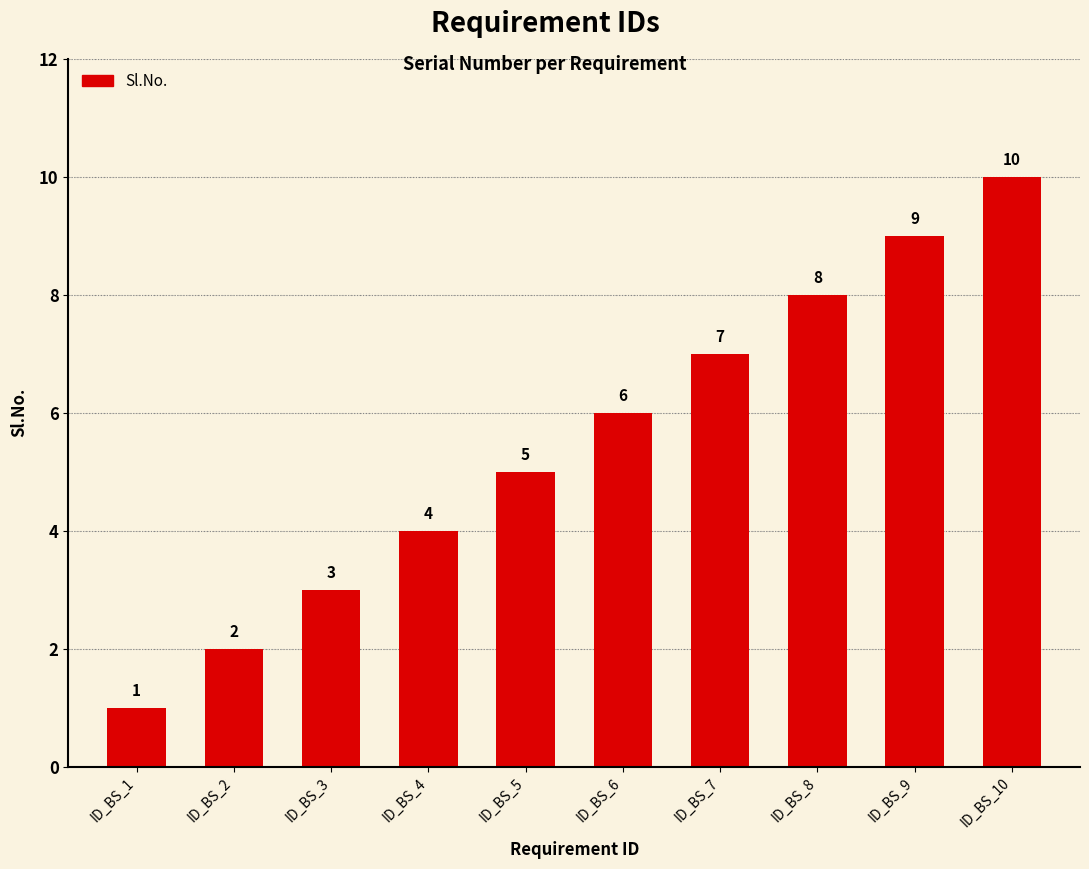

Which label corresponds to the largest value in the chart?

ID_BS_10